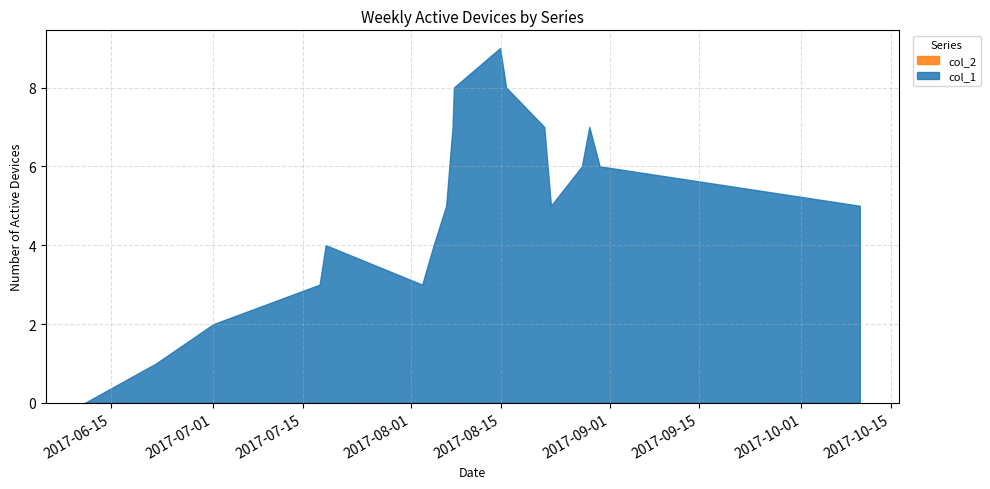

Reading left to right, transcribe all the data shown in this chart.

col_1: 1497135938=0	1498097191=1	1498874788=2	1500307615=3	1500390409=4	1501693537=3	1501848493=4	1502017560=5	1502103982=7	1502121948=8	1502744761=9	1502827539=8	1503342359=7	1503432359=5	1503849973=6	1503950749=7	1504091162=6	1507604716=5
col_2: 1497135938=0	1498097191=0	1498874788=0	1500307615=0	1500390409=0	1501693537=0	1501848493=0	1502017560=0	1502103982=0	1502121948=0	1502744761=0	1502827539=0	1503342359=0	1503432359=0	1503849973=0	1503950749=0	1504091162=0	1507604716=0